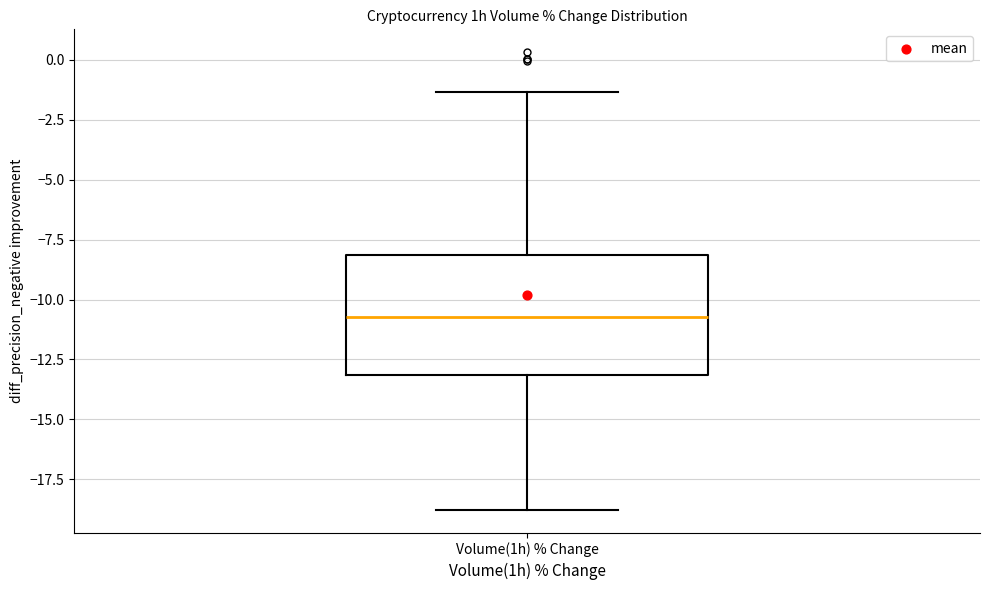

Where does the lower whisker of the box for Volume(1h) % Change end on the y-axis? The values are not printed on the chart, so give them approximately, as read against the axis.

-19.0